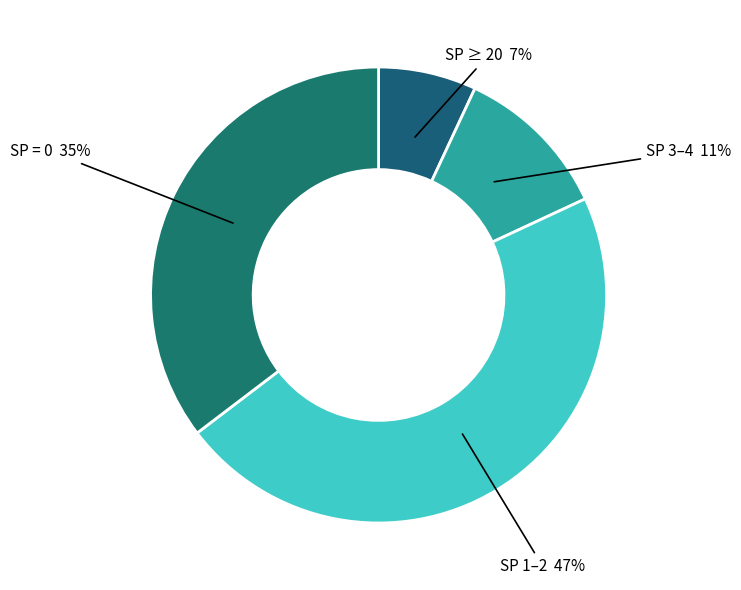

Do SP = 0 and SP 3–4 together represent more than half of the pie?

No